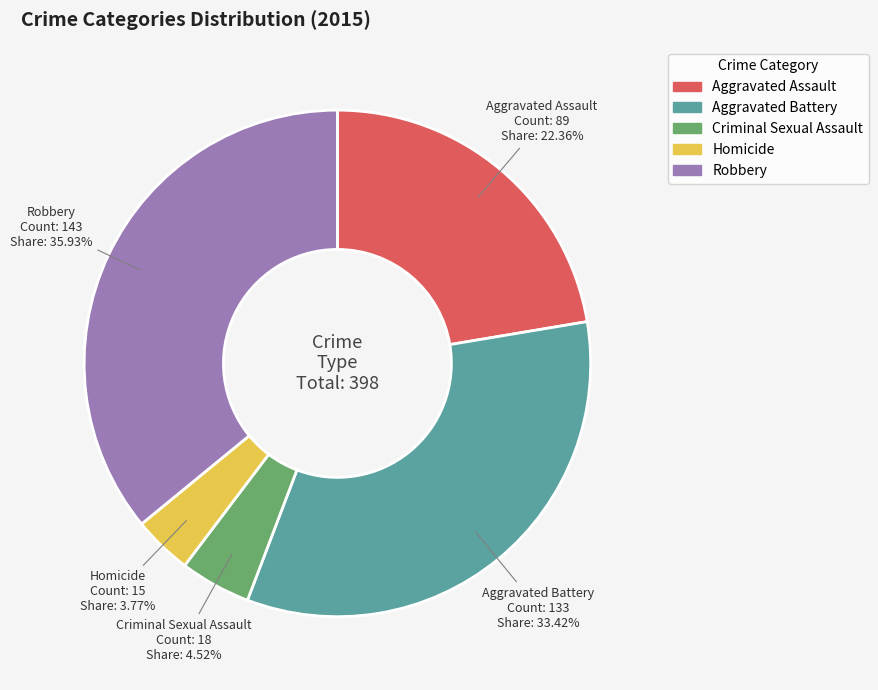

Count the number of slices in the pie.

5